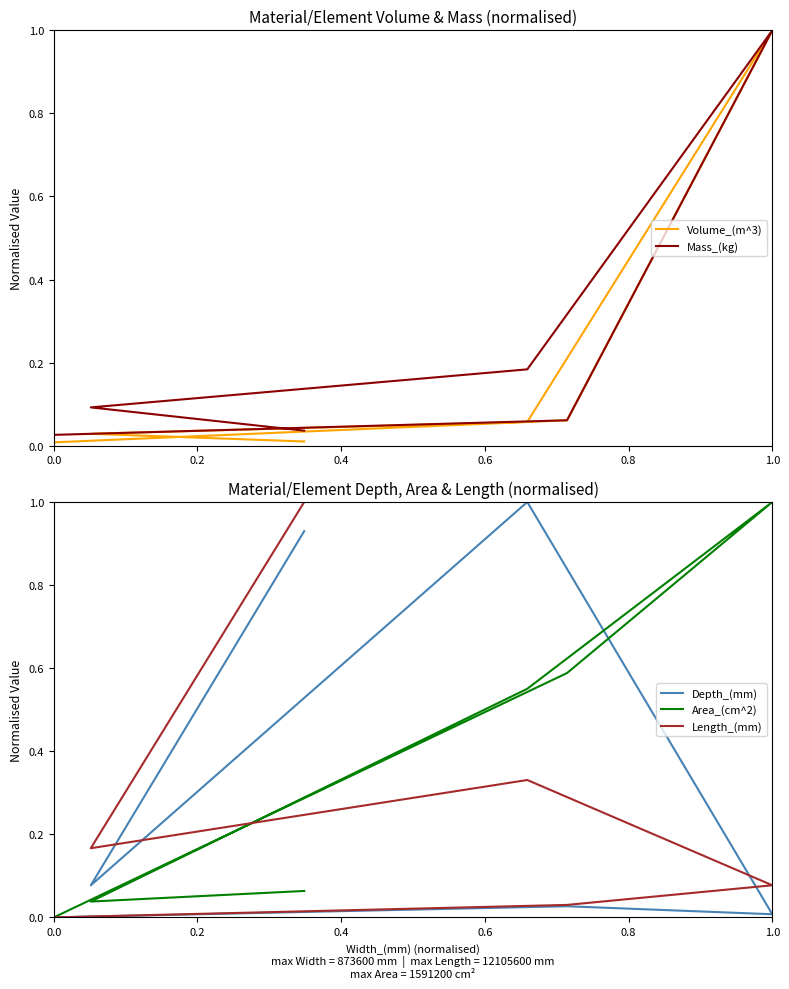

True or false: Length_(mm) and Area_(cm^2) cross at least once.

True